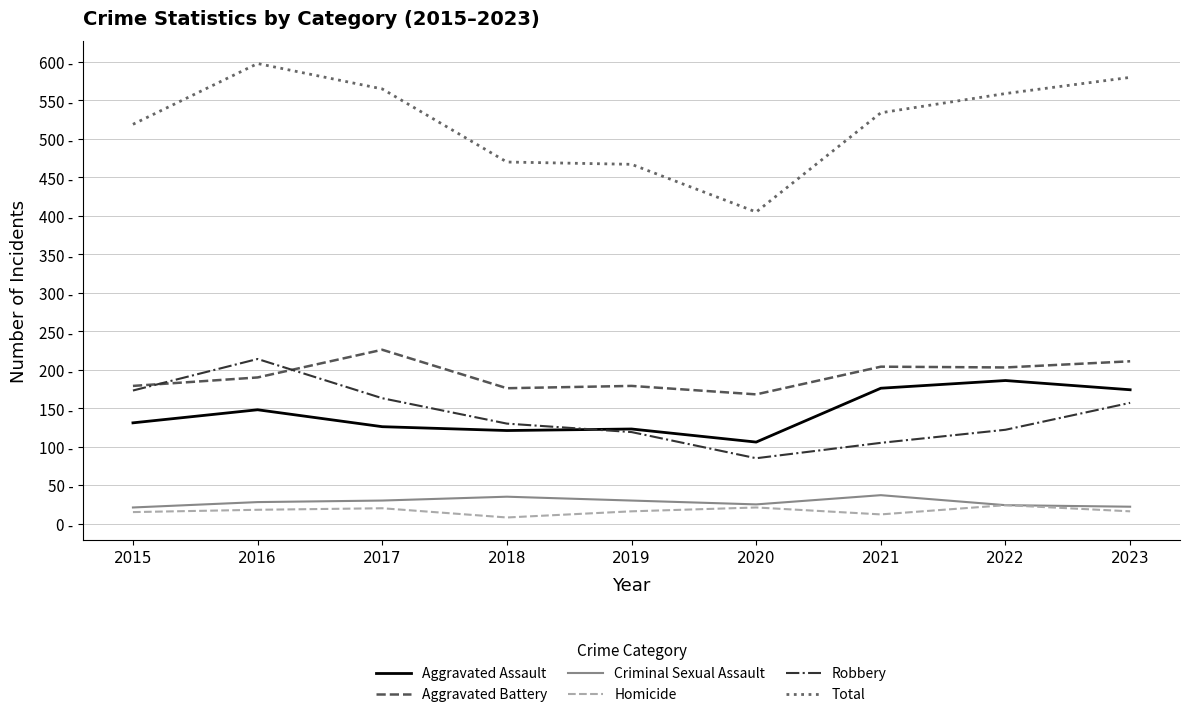

True or false: Aggravated Assault has a value of 22 at 2020.

False